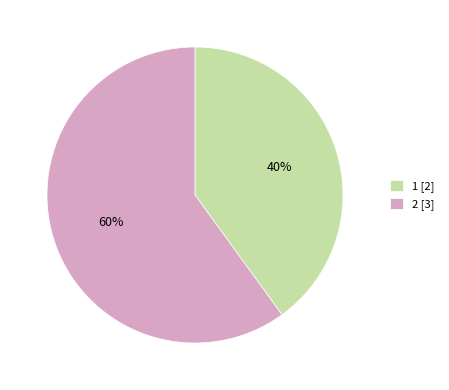

To the nearest percent, what is the average slice percentage?

50%